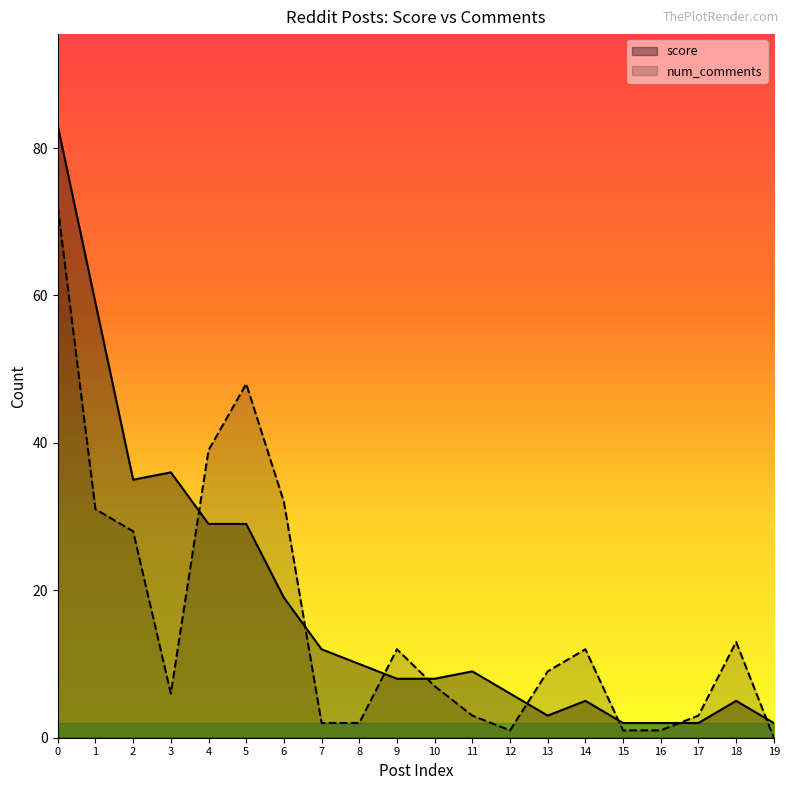

Which label corresponds to the smallest value in the chart?

19